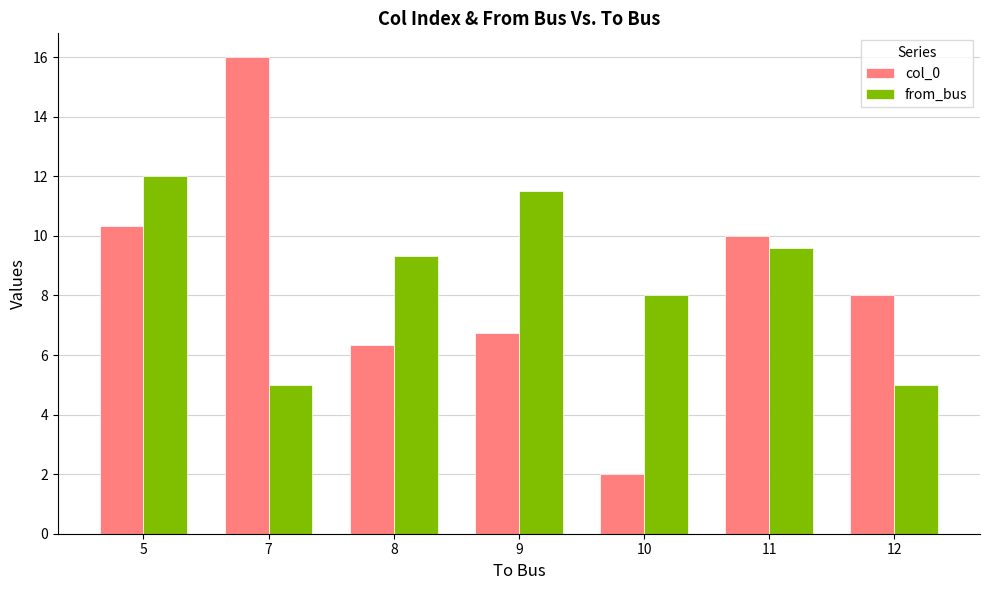

Is it true that col_0 equals 6.3 at 8?

True